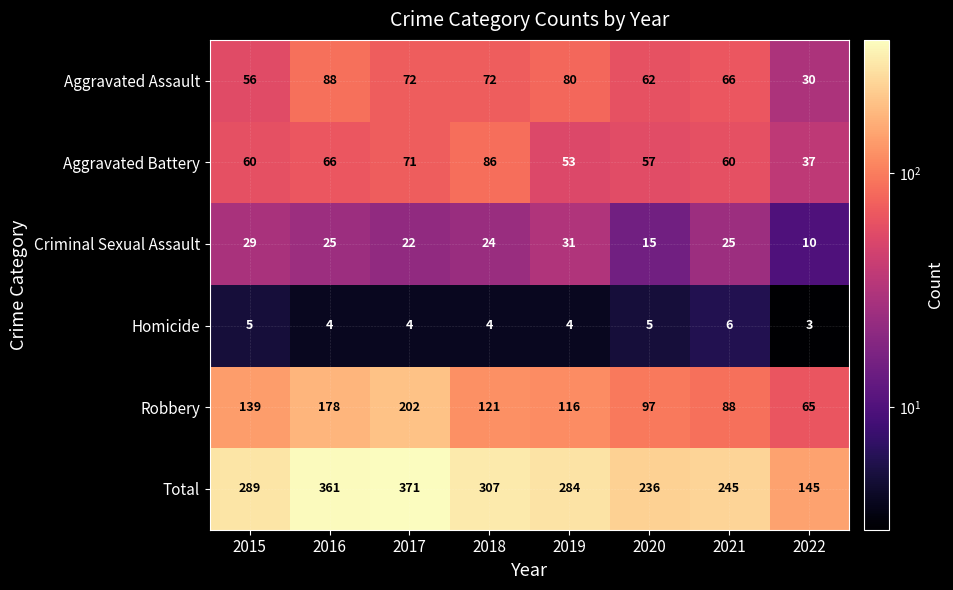

Where does the Criminal Sexual Assault series first go above 25?

2015